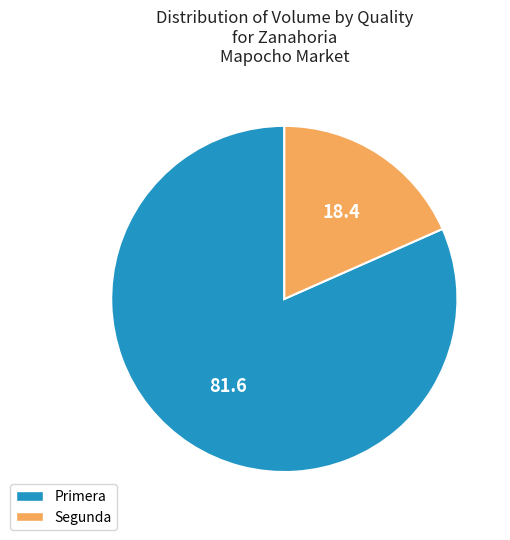

How many slices are in this pie chart?

2